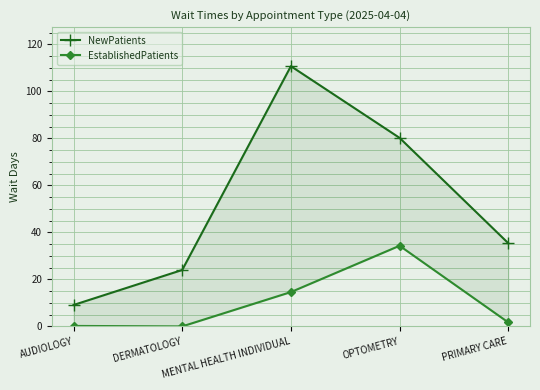

Reading left to right, list all the values displayed in this chart.

NewPatients: 9.1	24.0	110.7	80.2	35.4
EstablishedPatients: 0.2	0.0	14.6	34.3	1.7